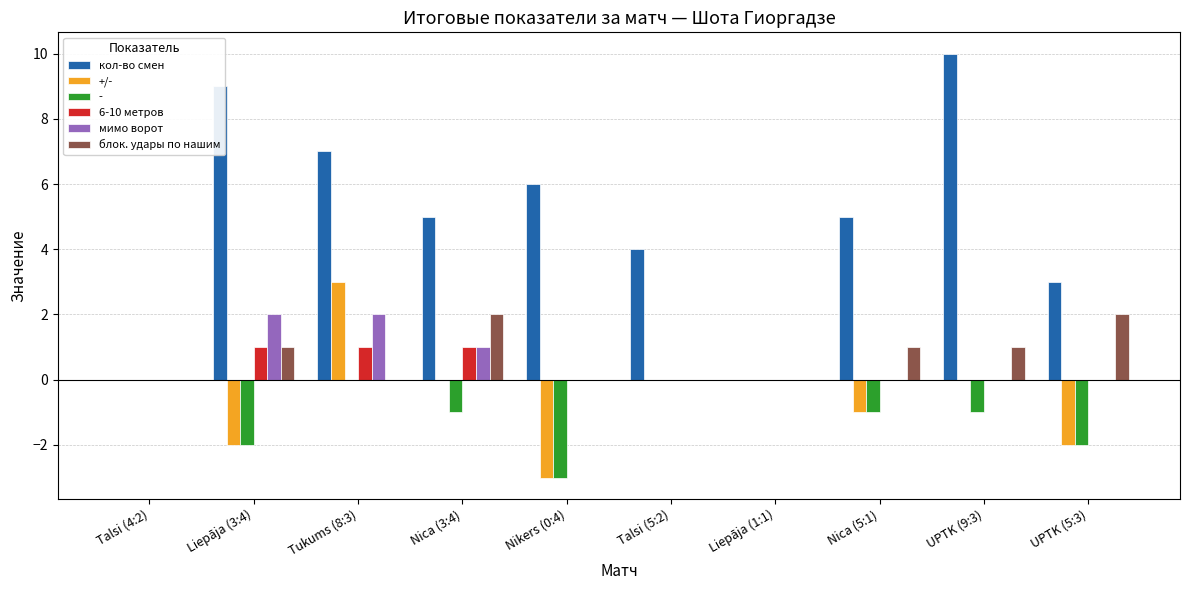

Which series has the largest range (max minus min)?

кол-во смен